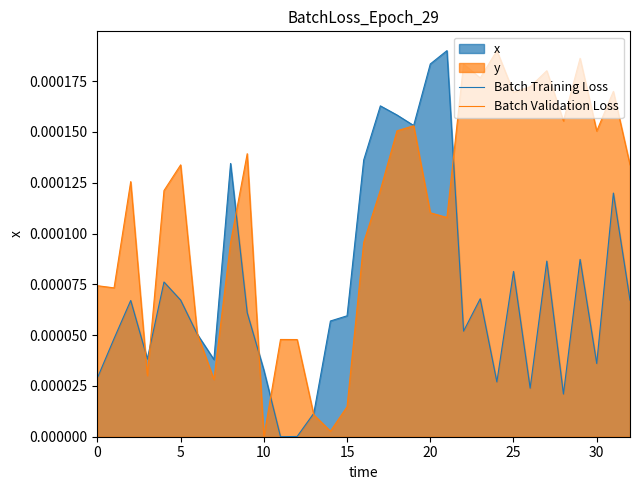

At which category is the sum across all series the highest?

18